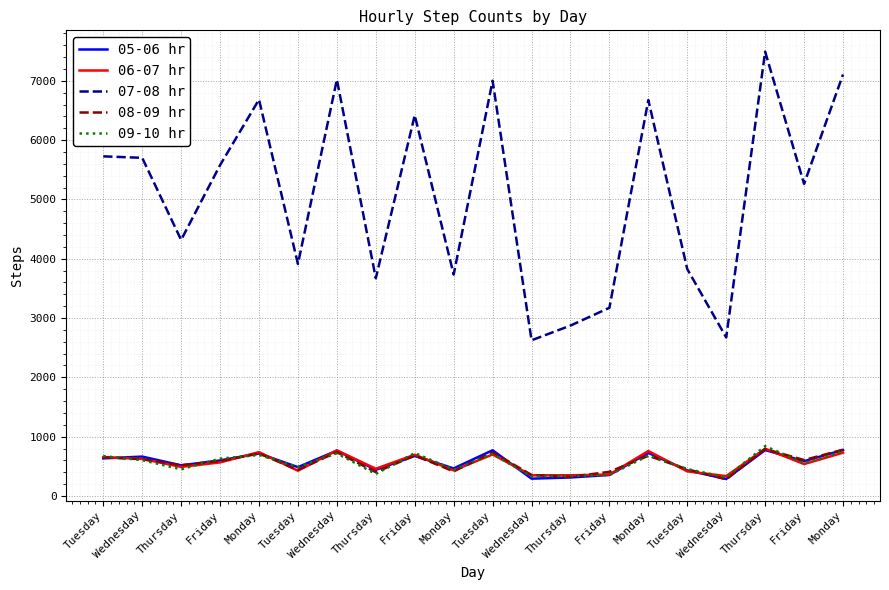

What are all the series names shown in the legend?

05-06 hr, 06-07 hr, 07-08 hr, 08-09 hr, 09-10 hr